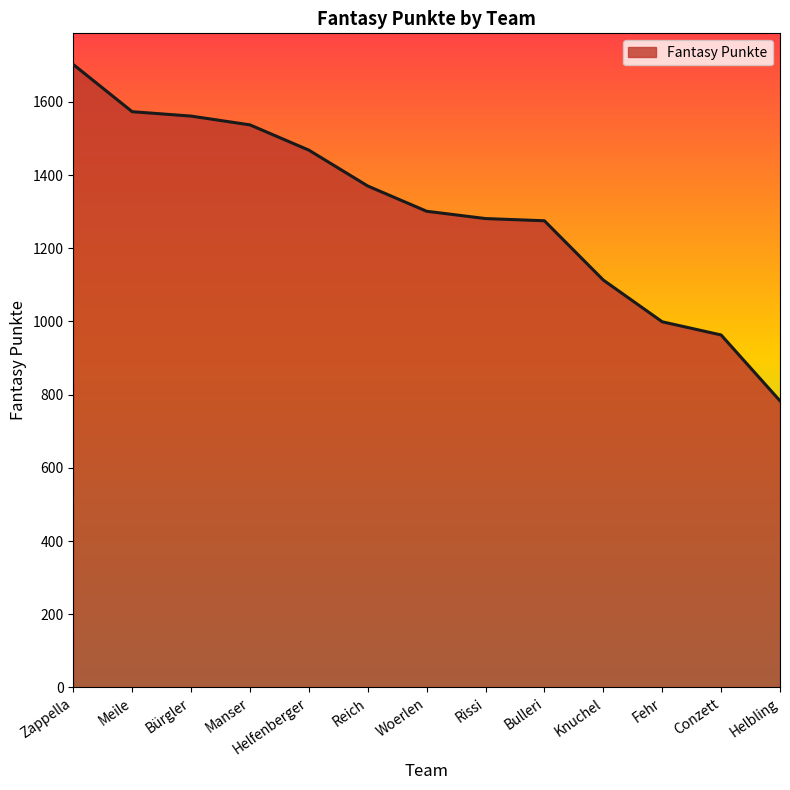

What is the minimum value shown in the chart?

783